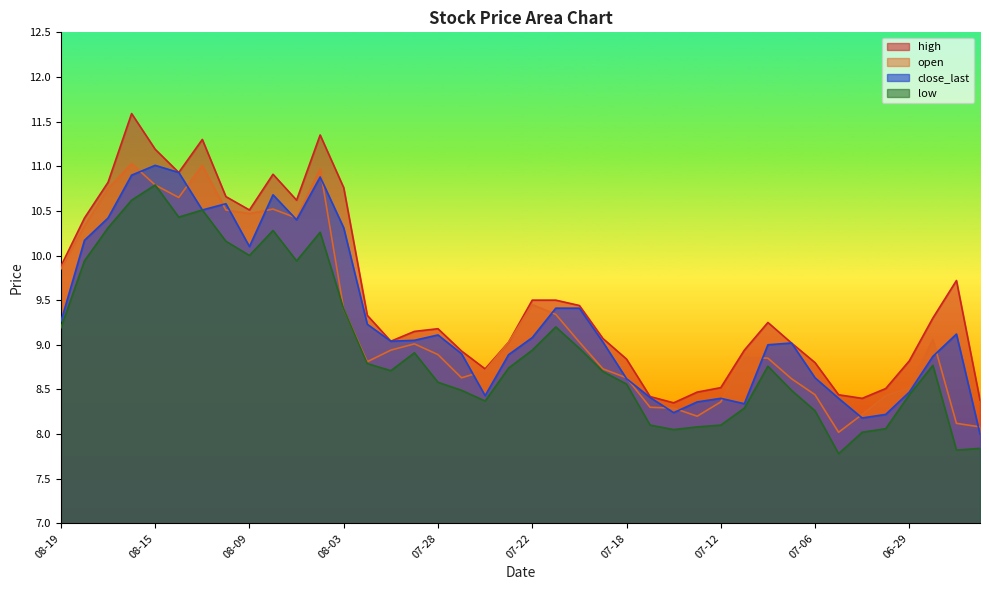

True or false: low and high intersect in this chart.

False